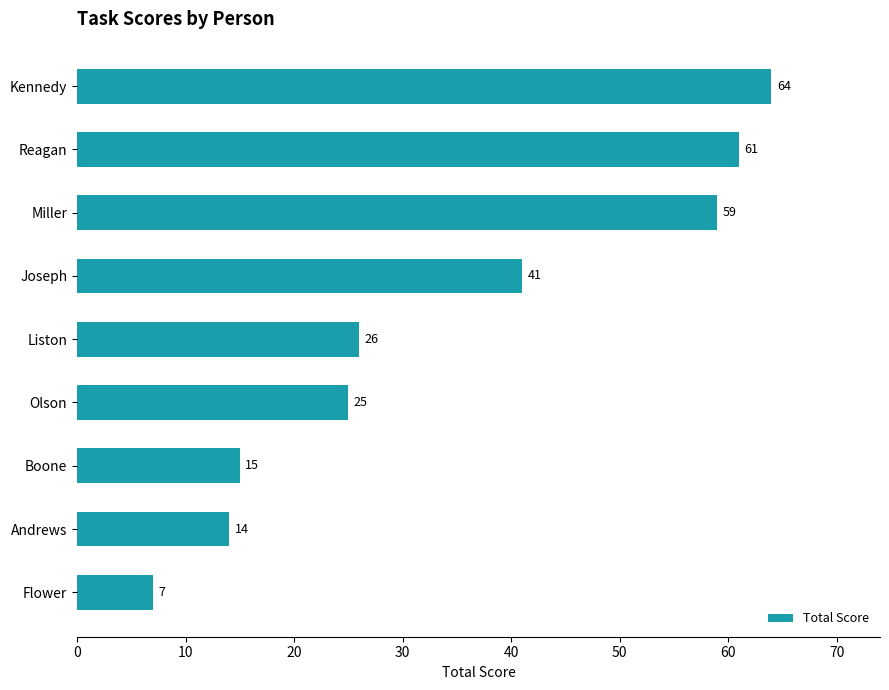

List the labels in order of value, largest first.

Kennedy, Reagan, Miller, Joseph, Liston, Olson, Boone, Andrews, Flower